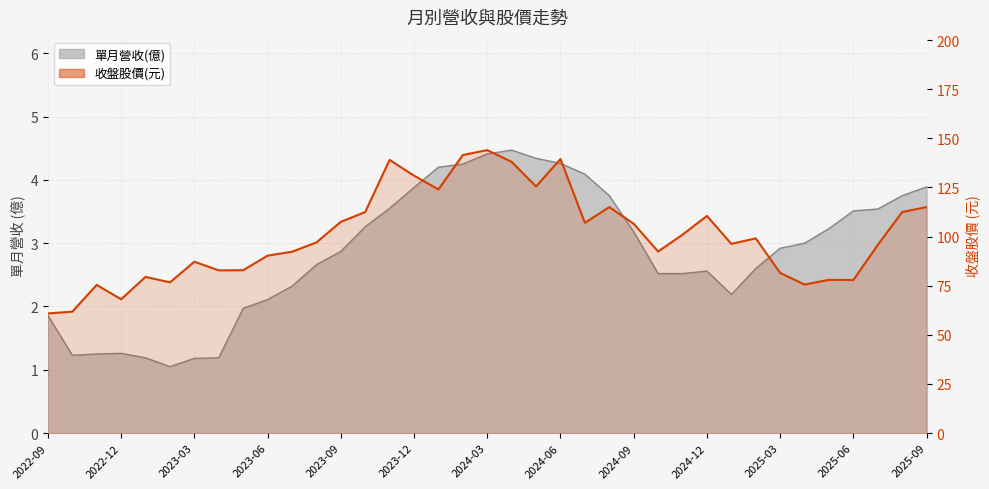

Rank the categories by 收盤股價(元) value from lowest to highest.

2022-09, 2022-10, 2022-12, 2022-11, 2025-04, 2023-02, 2025-06, 2025-05, 2023-01, 2025-03, 2023-04, 2023-05, 2023-03, 2023-06, 2023-07, 2024-10, 2025-07, 2025-01, 2023-08, 2025-02, 2024-11, 2024-09, 2024-07, 2023-09, 2024-12, 2023-10, 2025-08, 2024-08, 2025-09, 2024-01, 2024-05, 2023-12, 2024-04, 2023-11, 2024-06, 2024-02, 2024-03